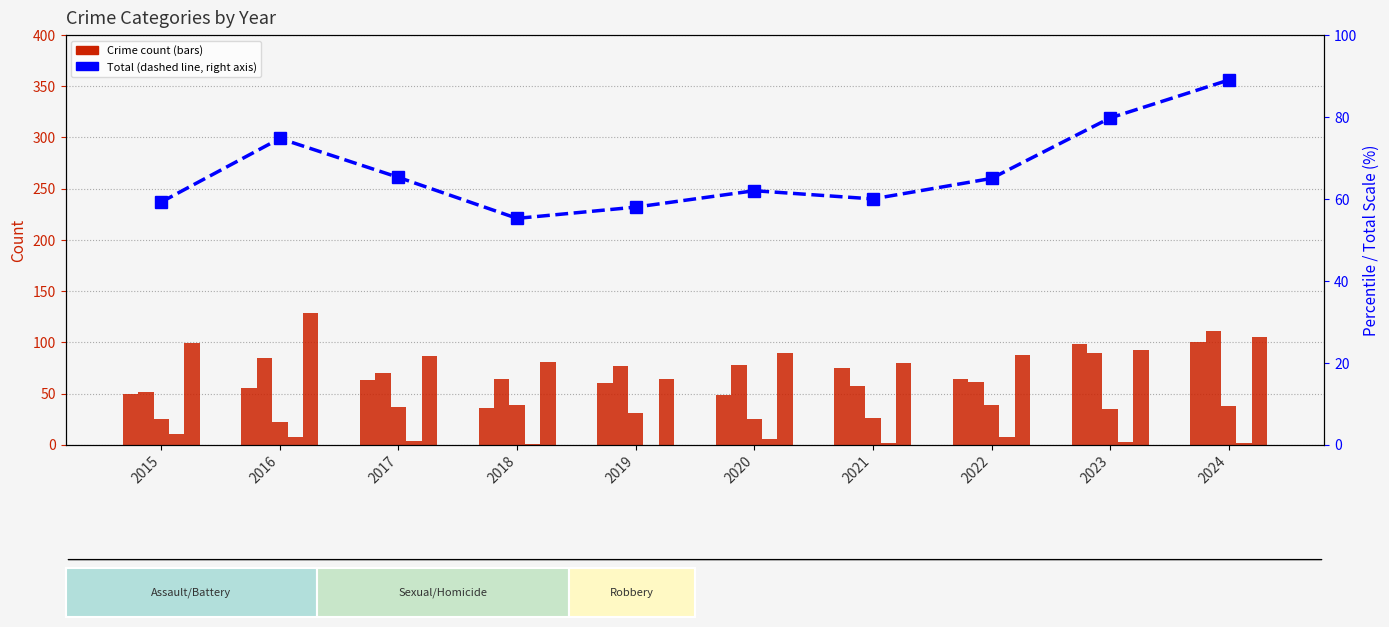

What is the approximate value of Homicide at 2017?

4.0